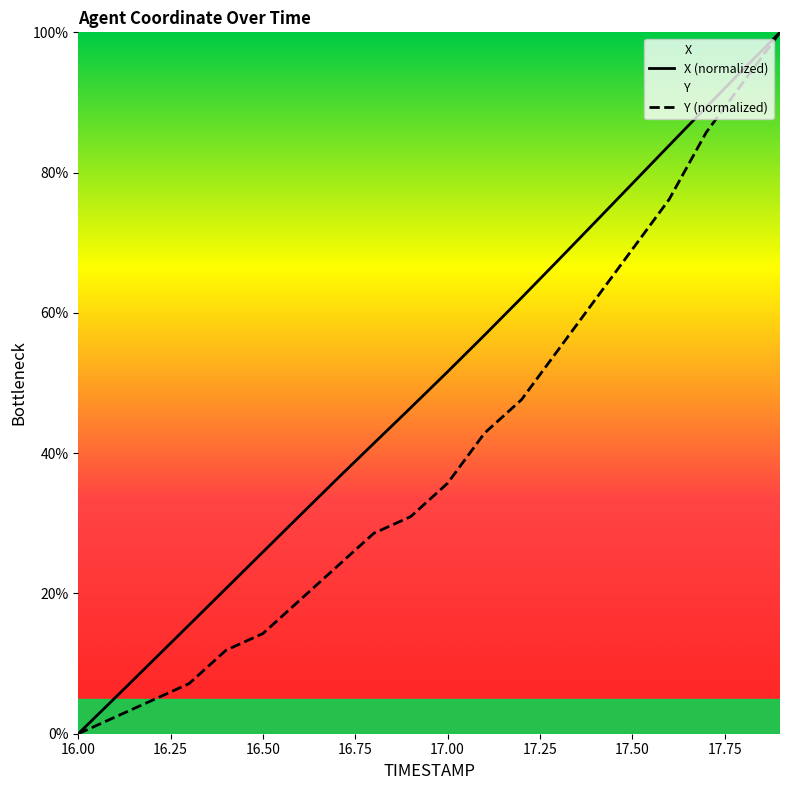

How many values in Y are above zero?

19